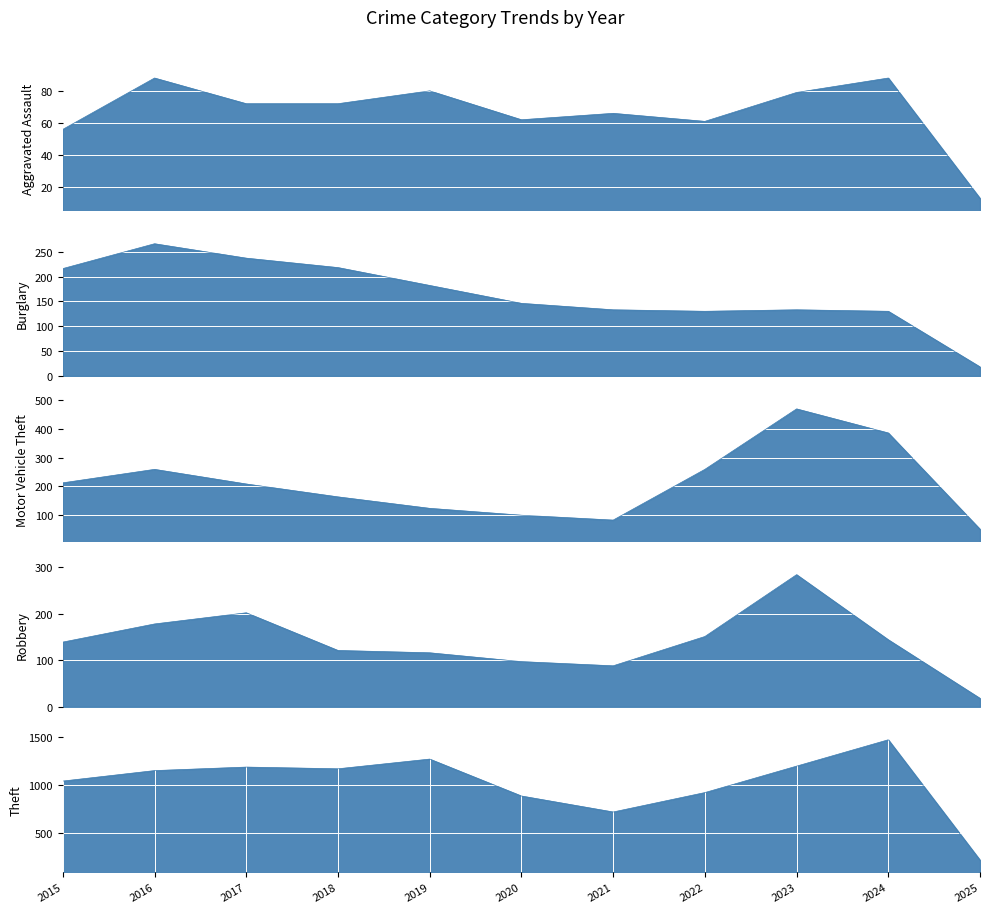

Reading left to right, extract all data points from this chart.

Aggravated Assault: 2015=56	2016=88	2017=72	2018=72	2019=80	2020=62	2021=66	2022=61	2023=79	2024=88	2025=13
Burglary: 2015=216	2016=266	2017=237	2018=218	2019=182	2020=146	2021=133	2022=130	2023=133	2024=130	2025=18
Motor Vehicle Theft: 2015=212	2016=259	2017=208	2018=163	2019=123	2020=99	2021=82	2022=259	2023=470	2024=386	2025=50
Robbery: 2015=139	2016=178	2017=202	2018=121	2019=116	2020=97	2021=88	2022=151	2023=284	2024=144	2025=18
Theft: 2015=1041	2016=1151	2017=1188	2018=1170	2019=1272	2020=884	2021=716	2022=920	2023=1198	2024=1475	2025=210